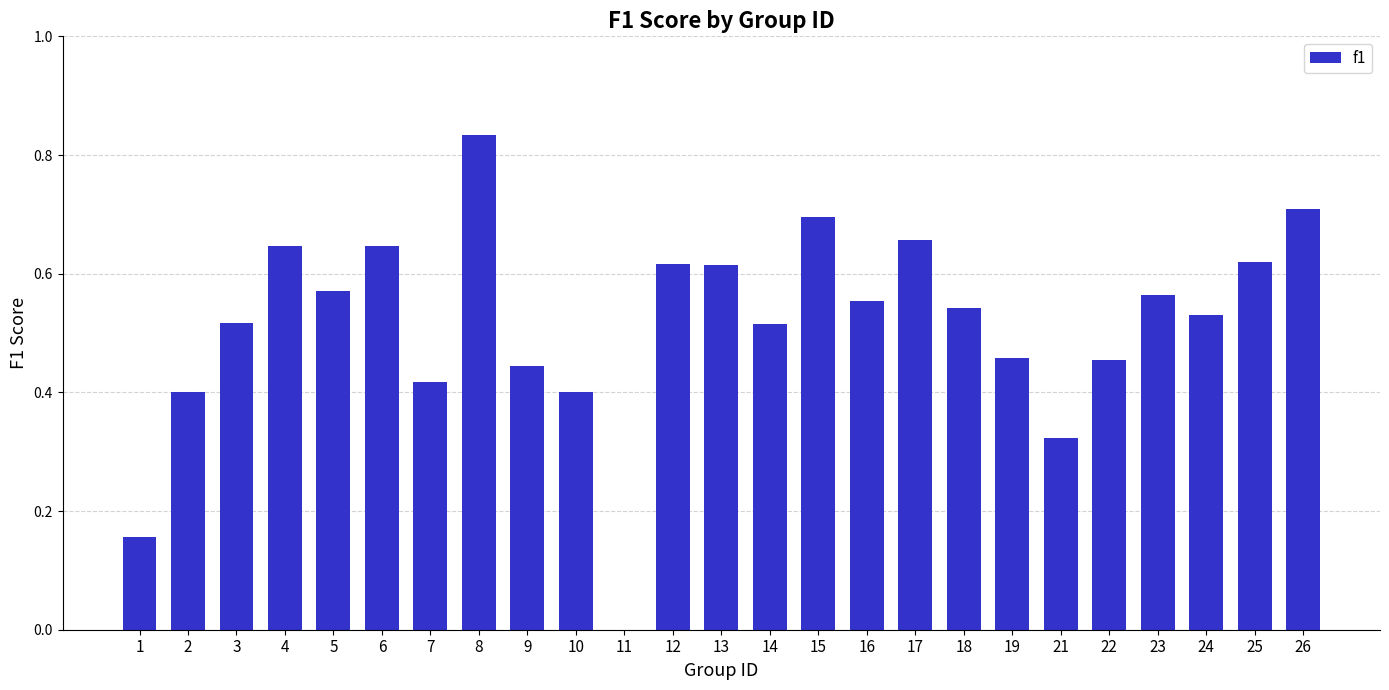

Are the bars horizontal?

No